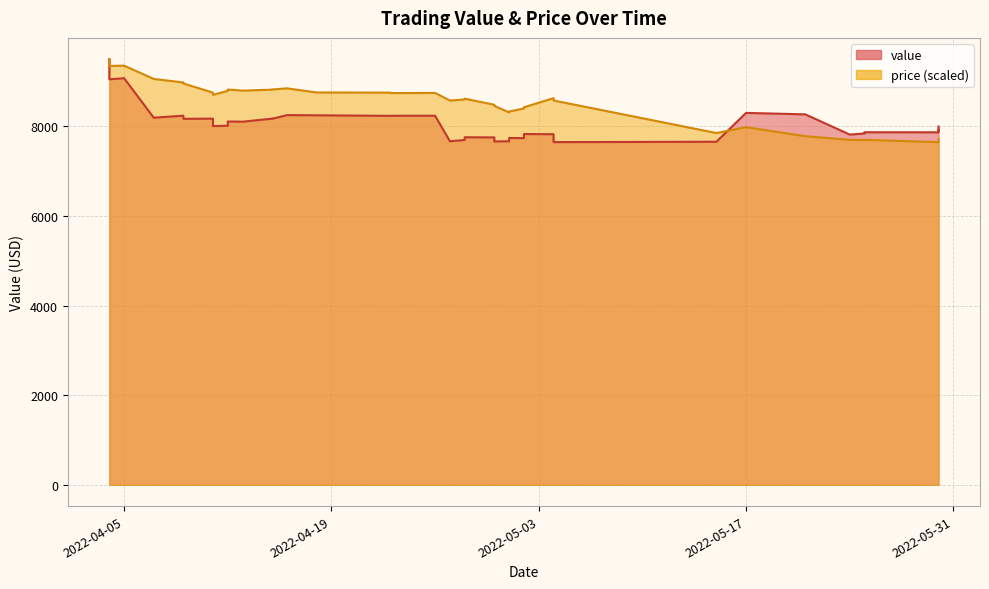

What is the sum of the price values at 2022-04-11 and 2022-04-04?

18204.3